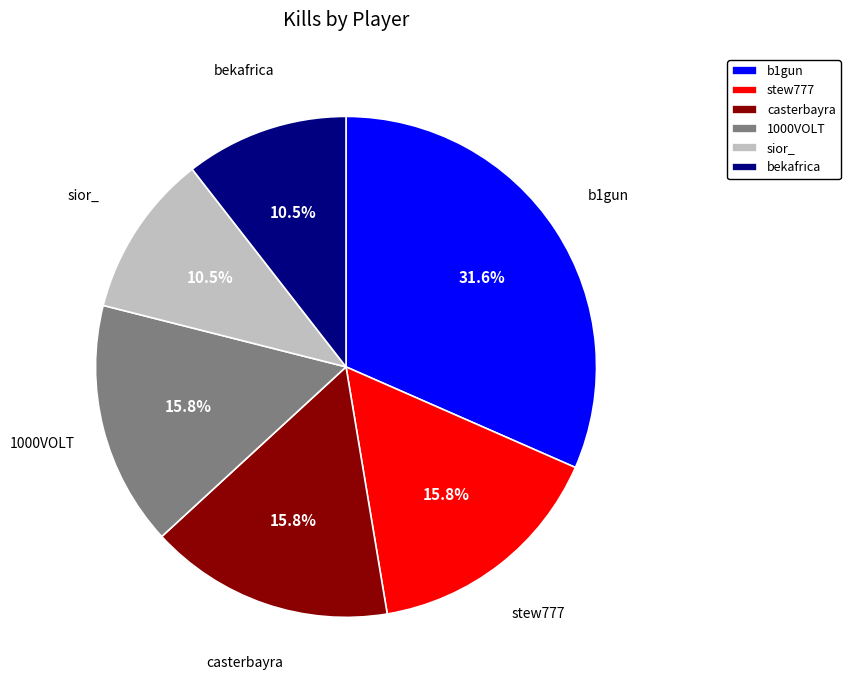

Which slice is the largest?

b1gun